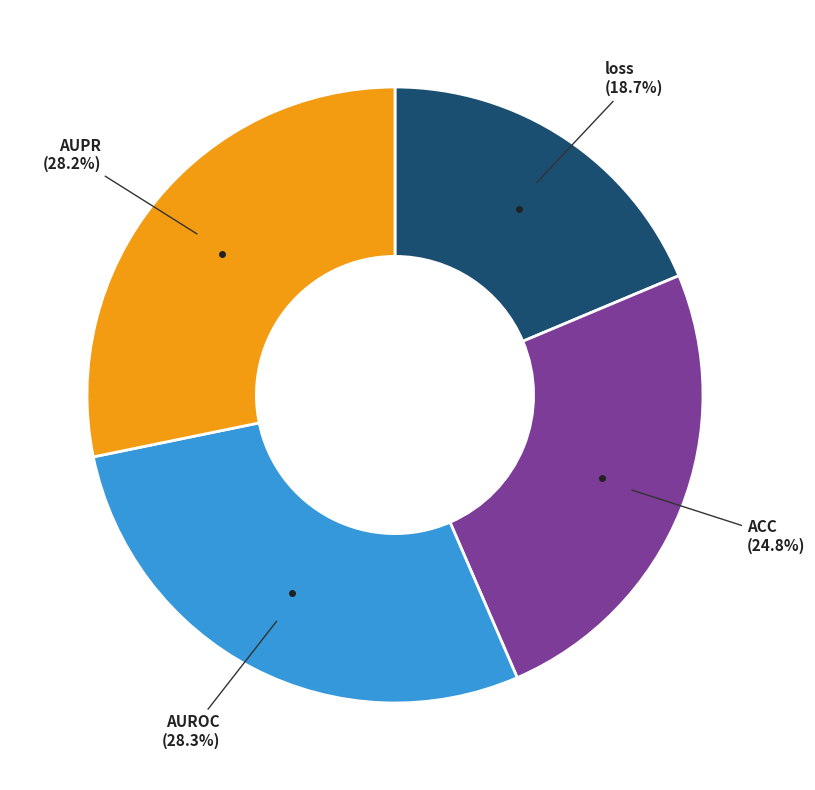

How many segments does this pie chart have?

4